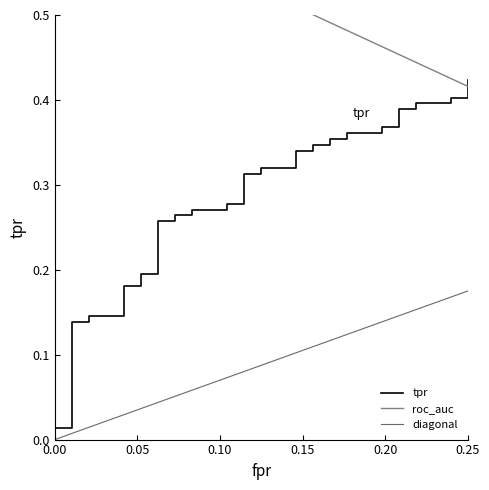

What is the value of the tpr point at the 17th from the left?

0.3